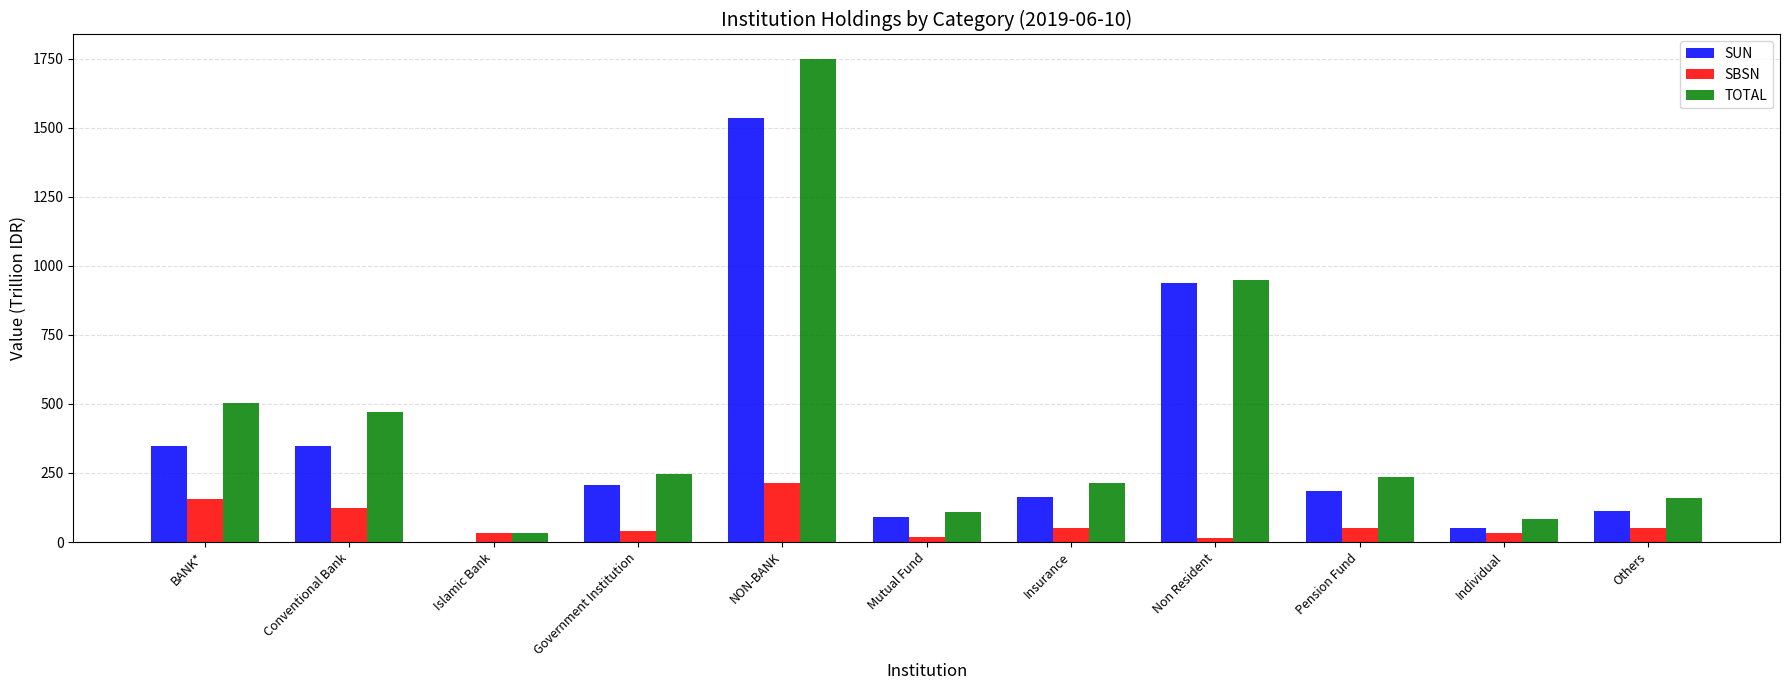

How many values in the SBSN series exceed 49?

6